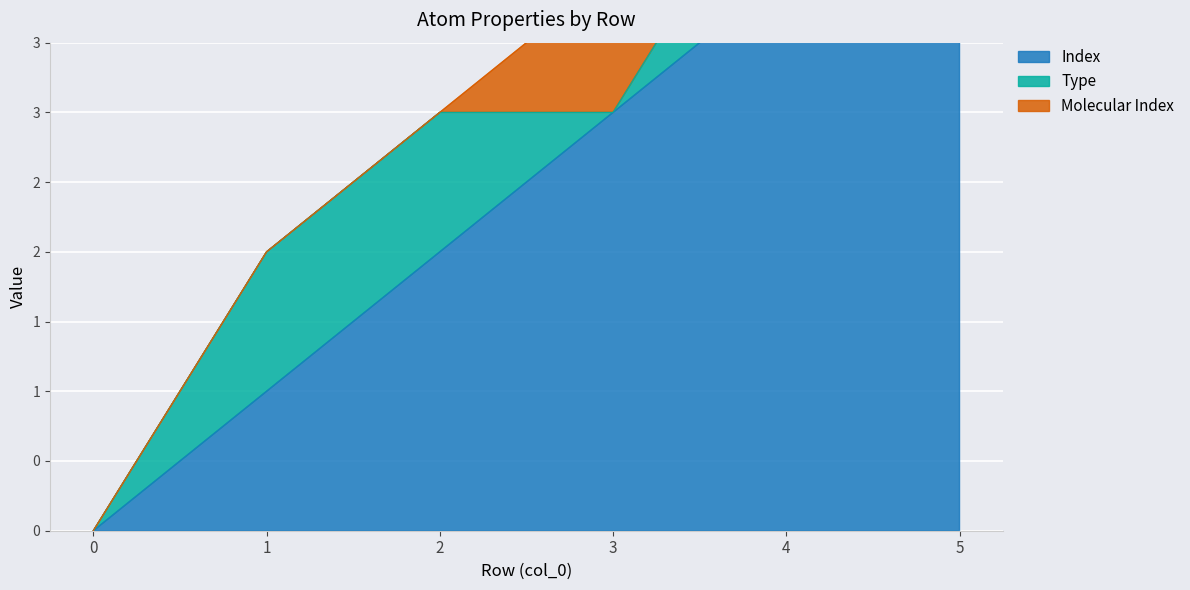

Where is the first local minimum for Type?

3